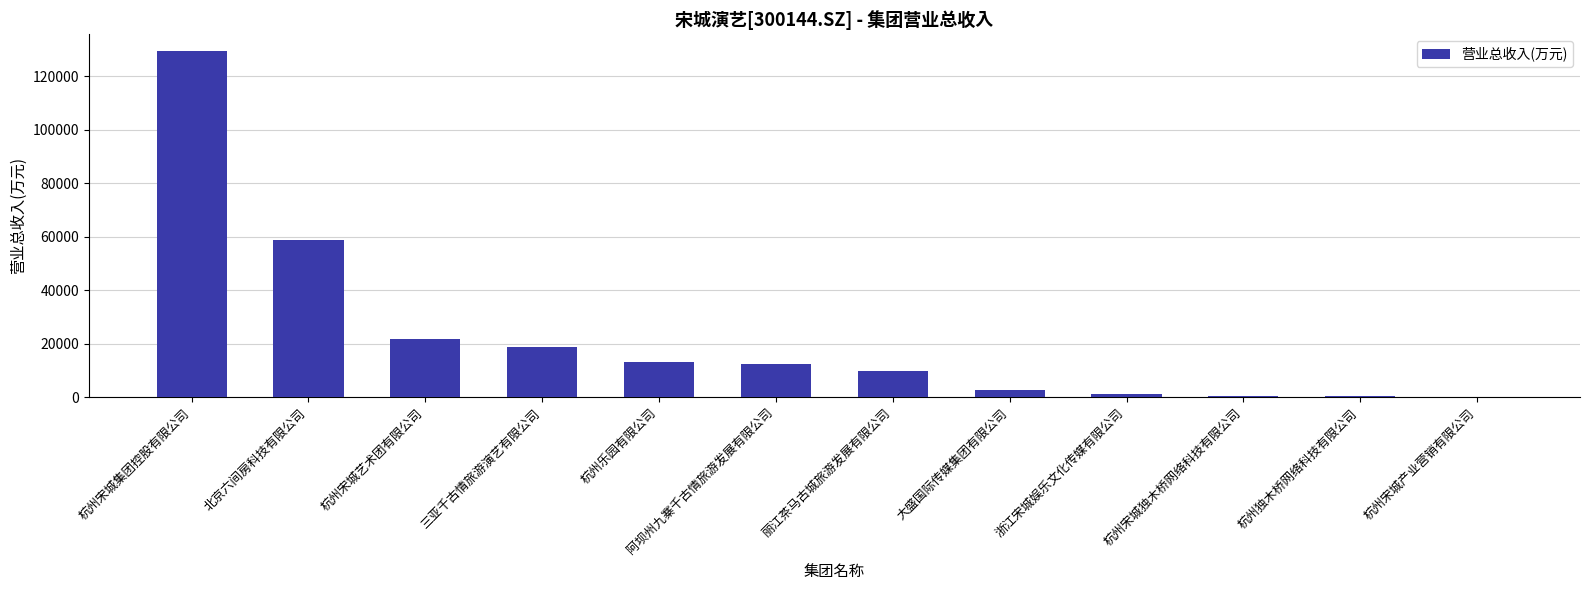

The value at 丽江茶马古城旅游发展有限公司 is 9750.4. True or false?

True